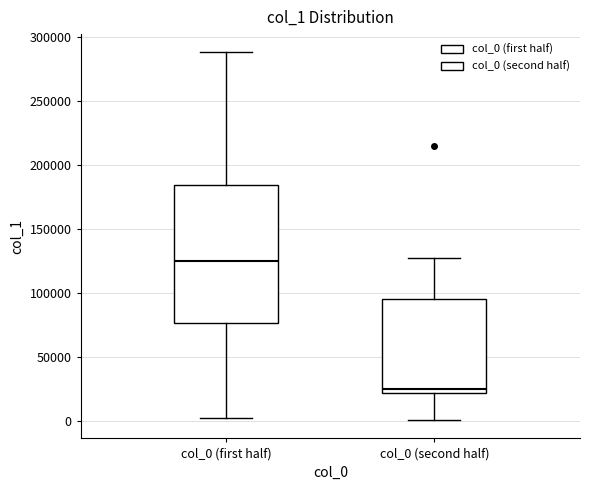

Reading left to right, read every box against the y-axis: the position of its median line, the range the box covers, and the ends of its whiskers. The values are not printed on the chart, so give them approximately, as read against the axis.

col_0 (first half): median 125000, box 75000 to 185000, whiskers 0 to 290000
col_0 (second half): median 25000, box 20000 to 95000, whiskers 0 to 125000